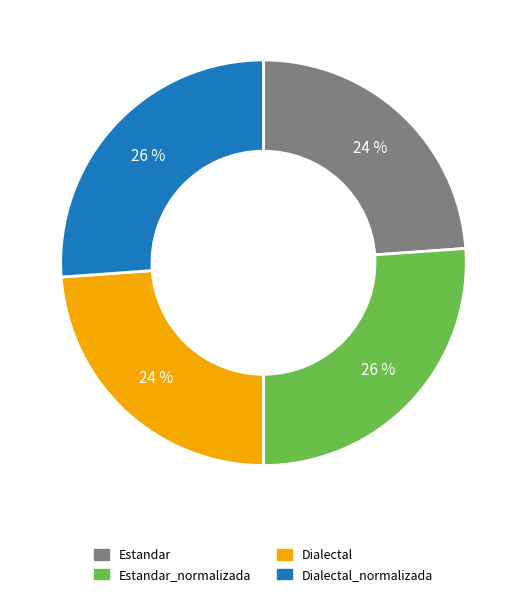

To the nearest percent, what percentage of the pie is Estandar_normalizada?

26%